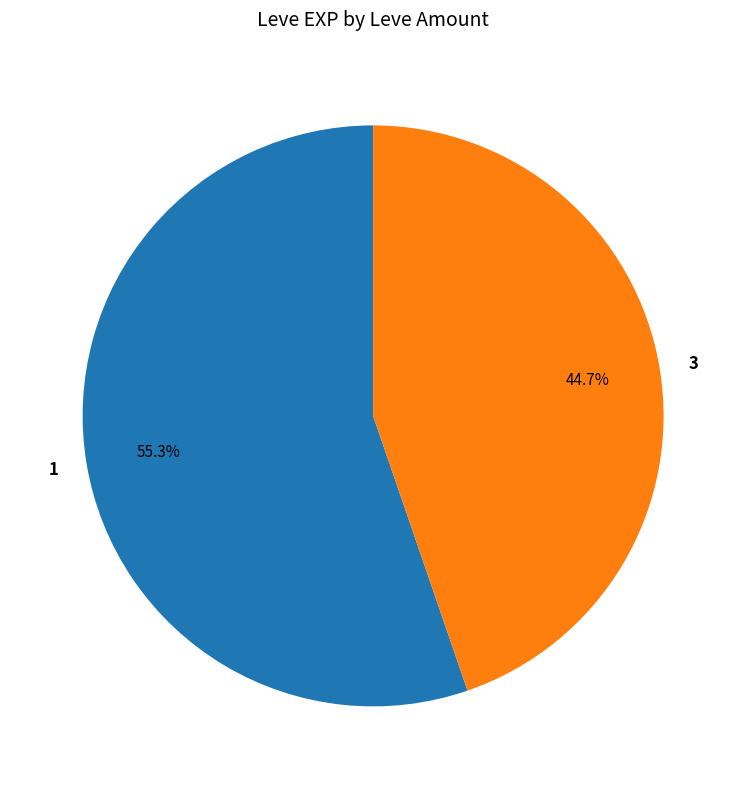

Rank the categories by value from lowest to highest.

3, 1